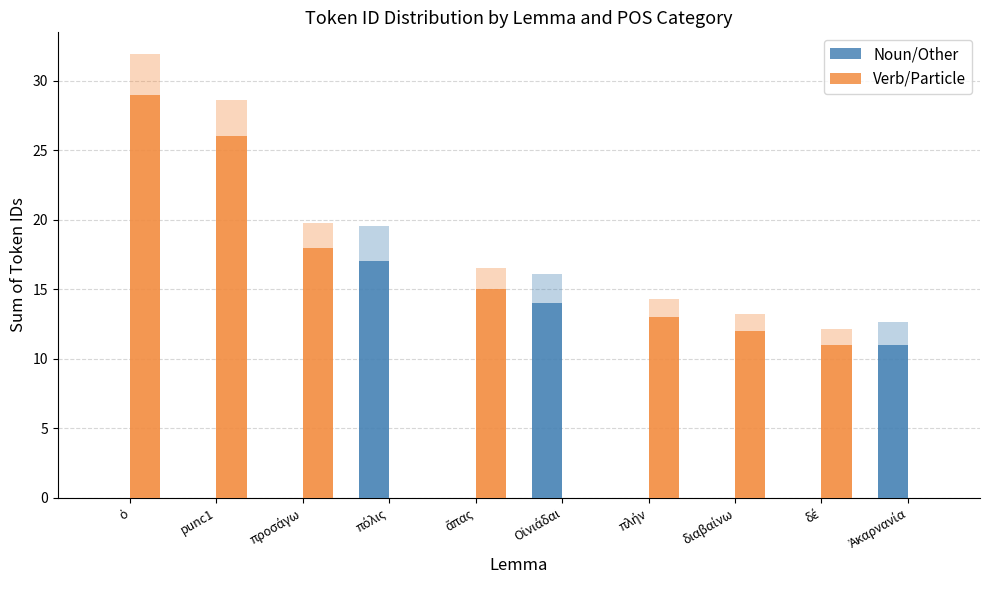

Reading right to left, list all the values displayed in this chart.

Noun/Other: 11	0	0	0	14	0	17	0	0	0
Verb/Particle: 0	11	12	13	0	15	0	18	26	29